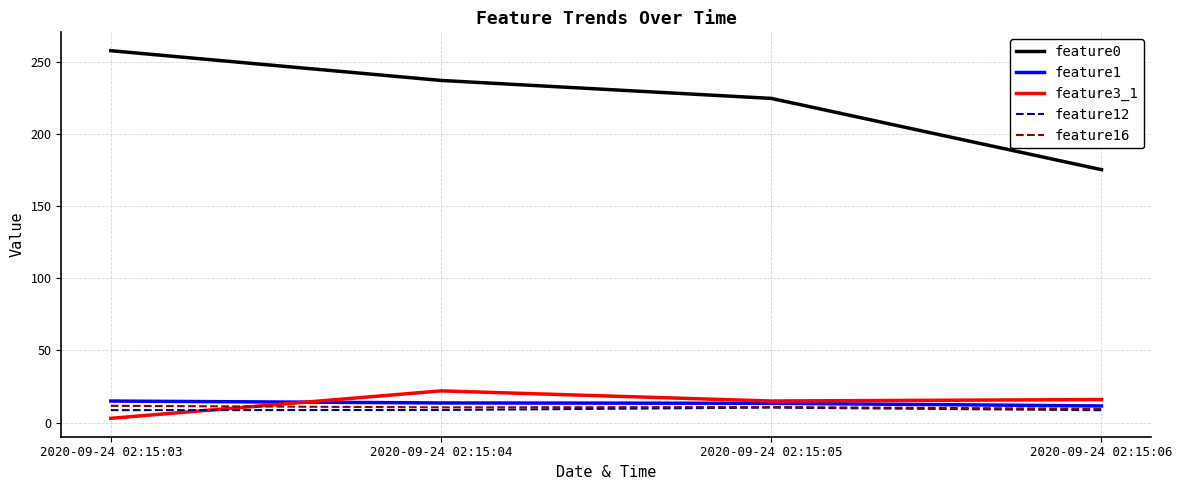

Is it true that feature3_1 equals 4.7 at 2020-09-24 02:15:06?

False